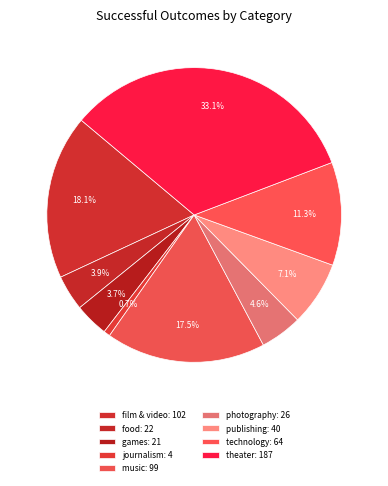

Count the number of slices in the pie.

9